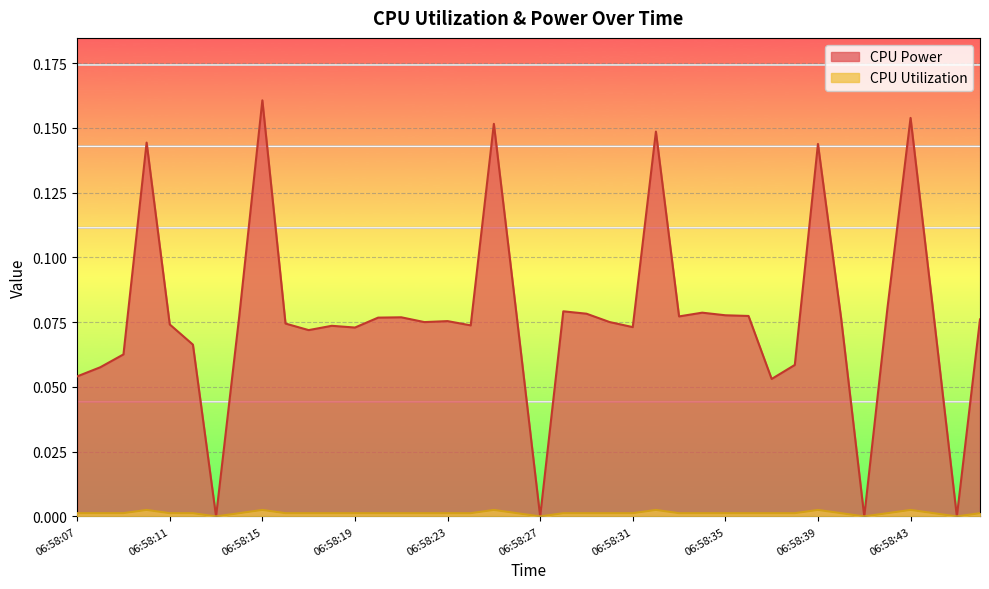

What is the value of the CPU Power point at the 2nd from the left?

0.1